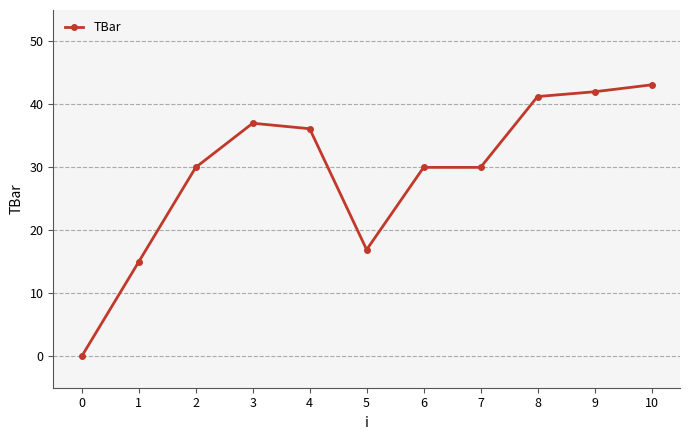

Reading left to right, list all the values displayed in this chart.

0.0	15.0	30.0	37.0	36.1	16.9	30.0	30.0	41.3	42.0	43.1